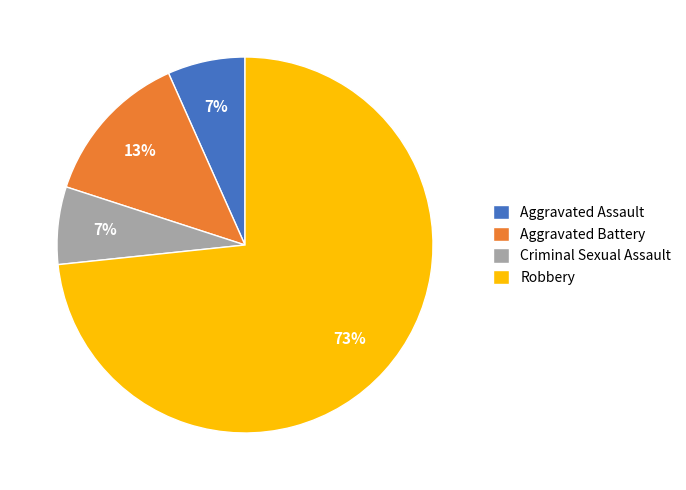

True or false: Aggravated Battery accounts for 13% of the total.

True